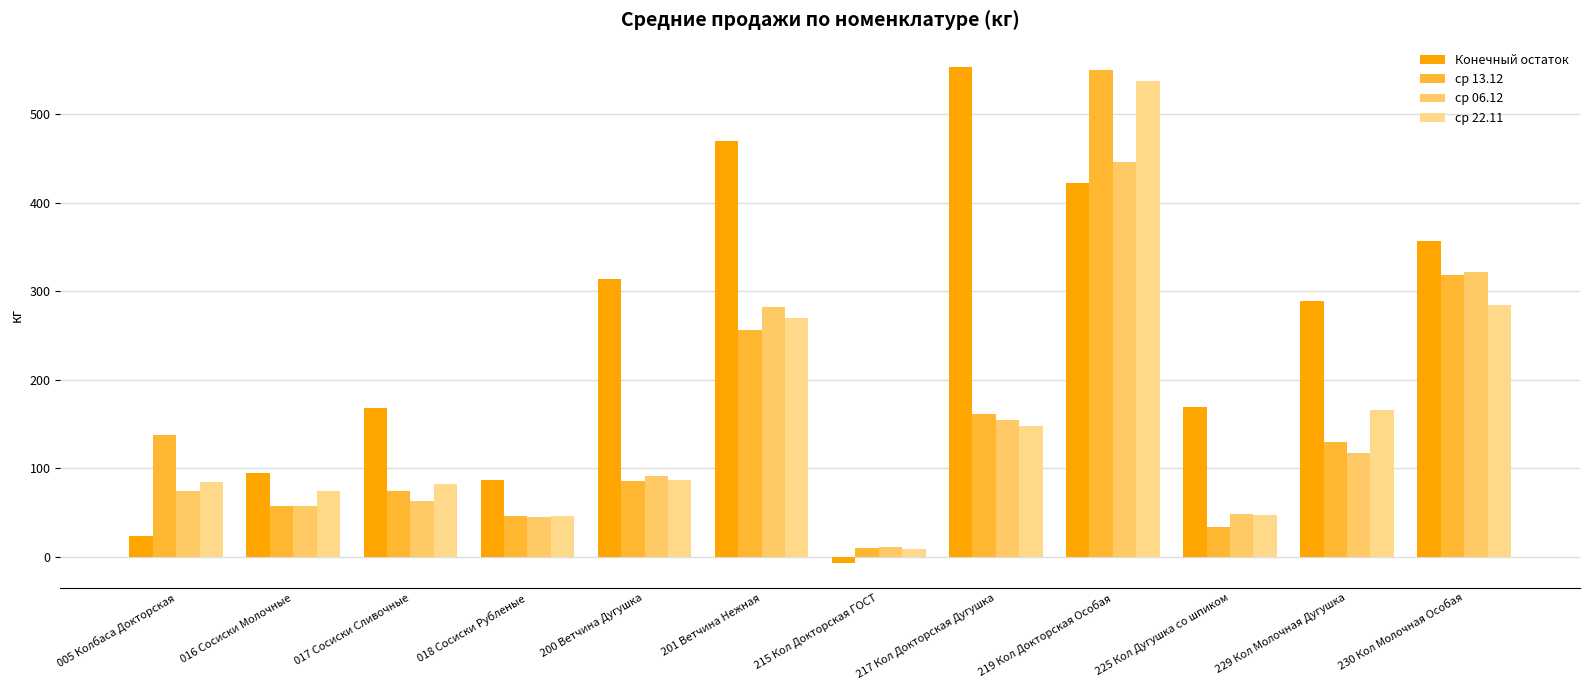

How many data points does each series have?

12